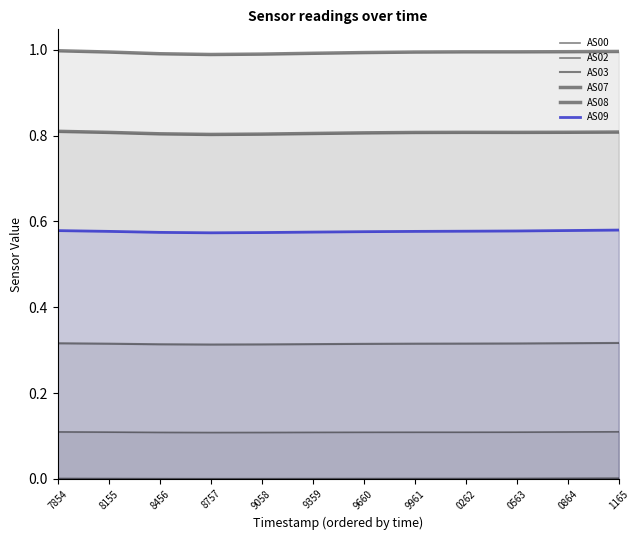

What is the label of the 4th point from the left?

8757